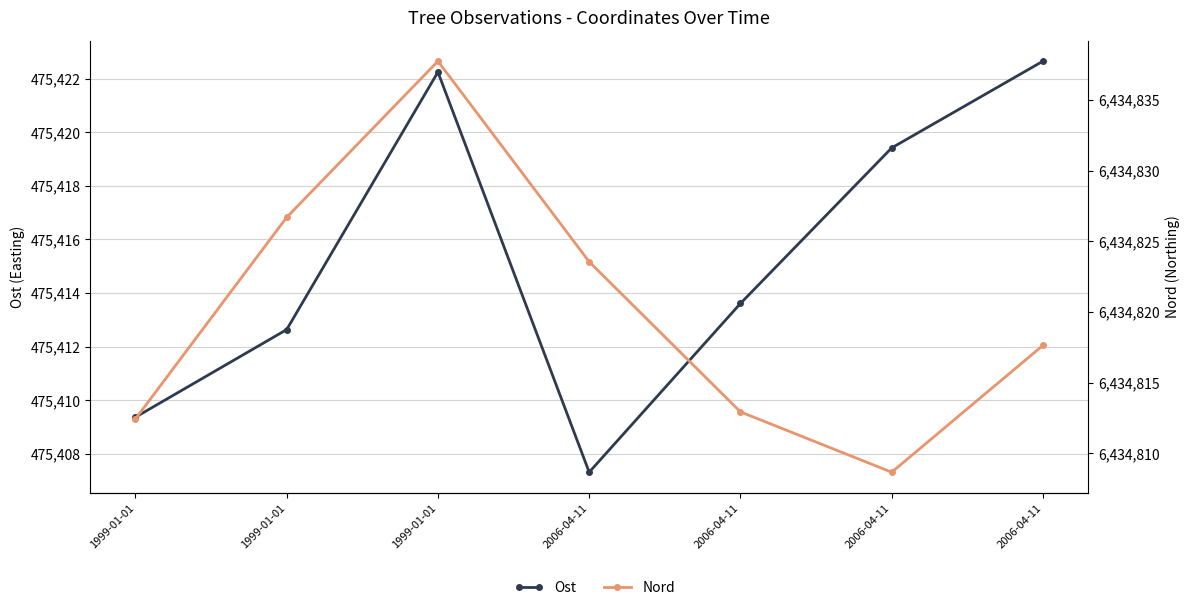

How many interior local valleys does the Nord series have?

1